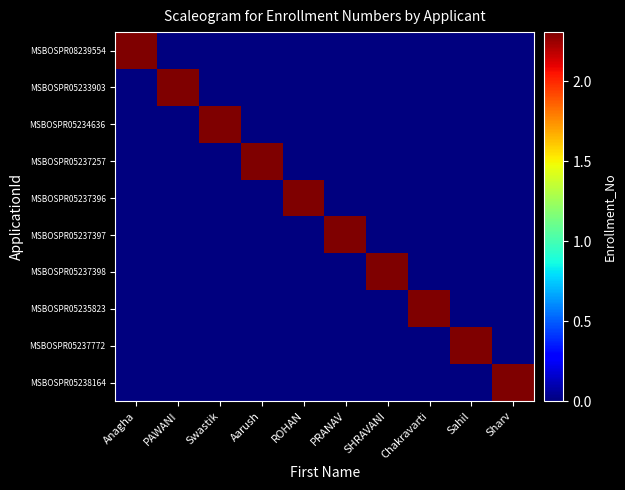

What is the maximum value shown in the chart?

2308100486